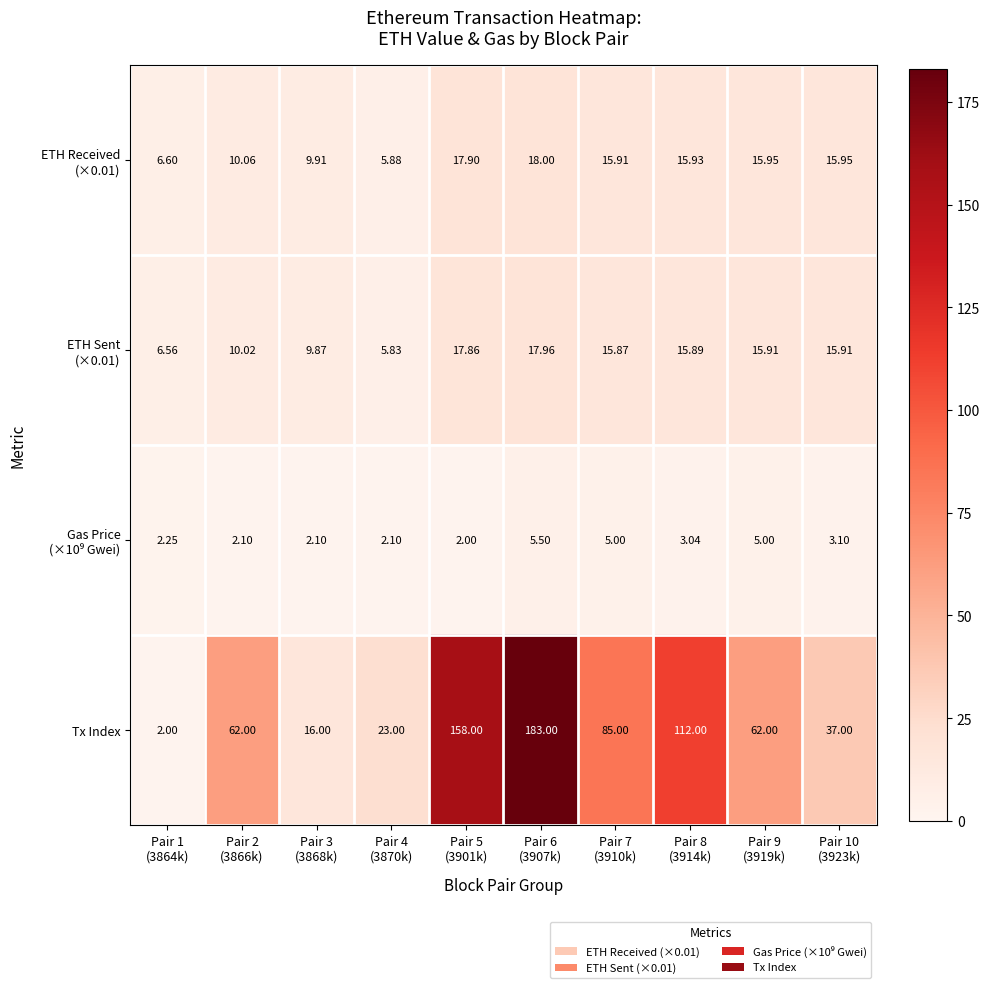

Which series has the widest spread of values?

Tx Index